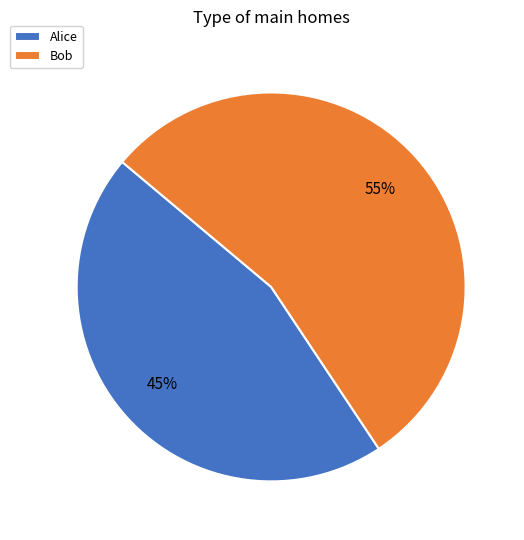

To the nearest percent, what portion does Bob represent?

55%